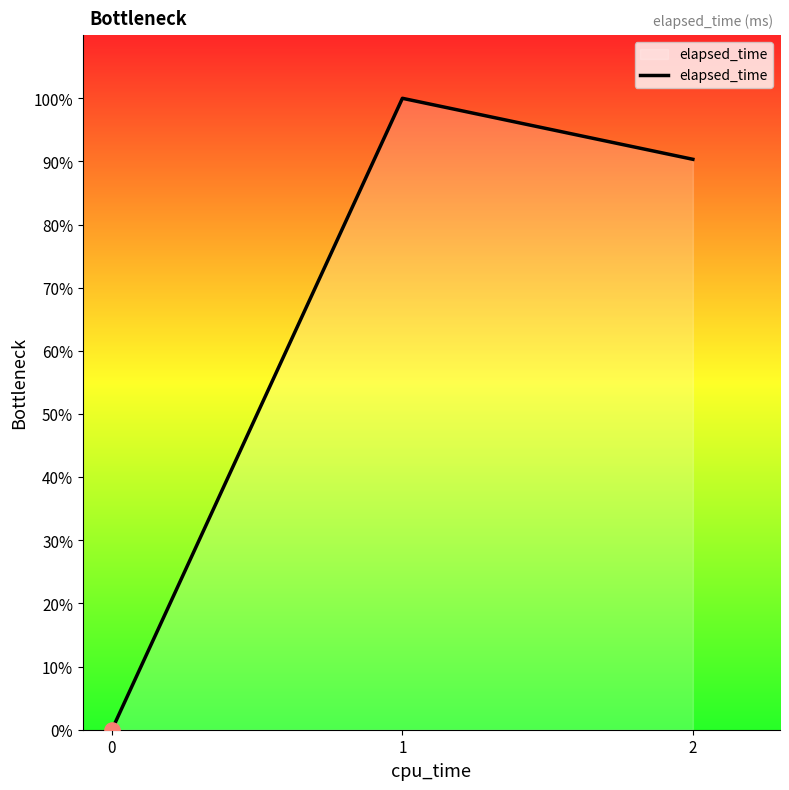

Which has a higher value, 1 or 0?

1